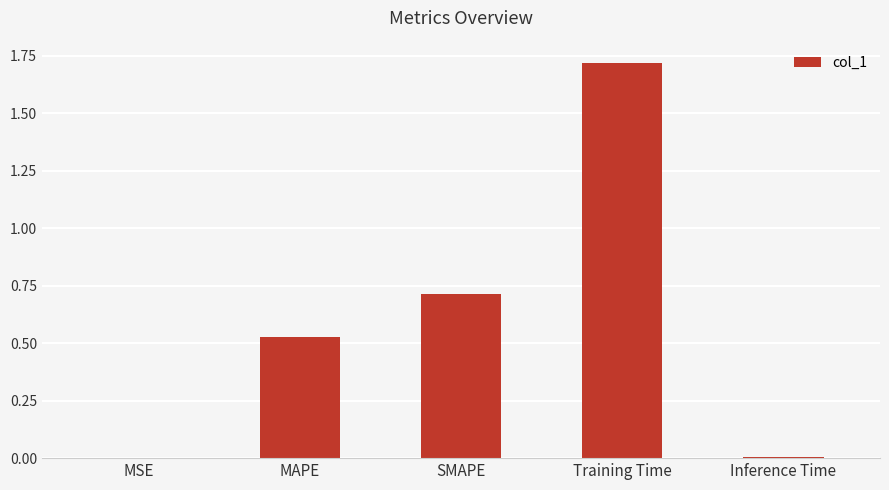

Which has a higher value, SMAPE or Training Time?

Training Time